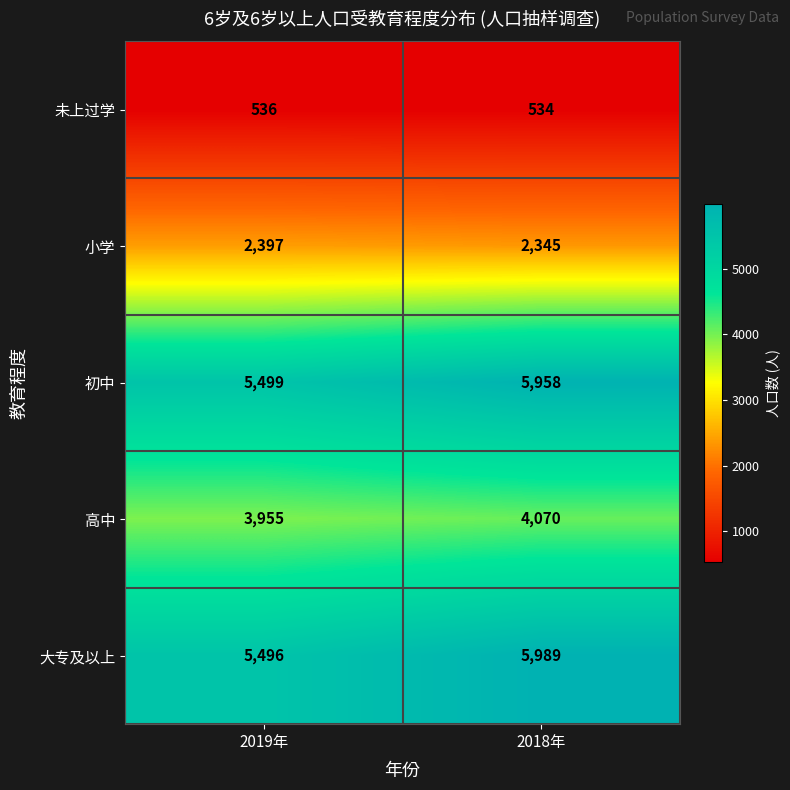

What is the difference between the highest and lowest values at 2018年?

5455